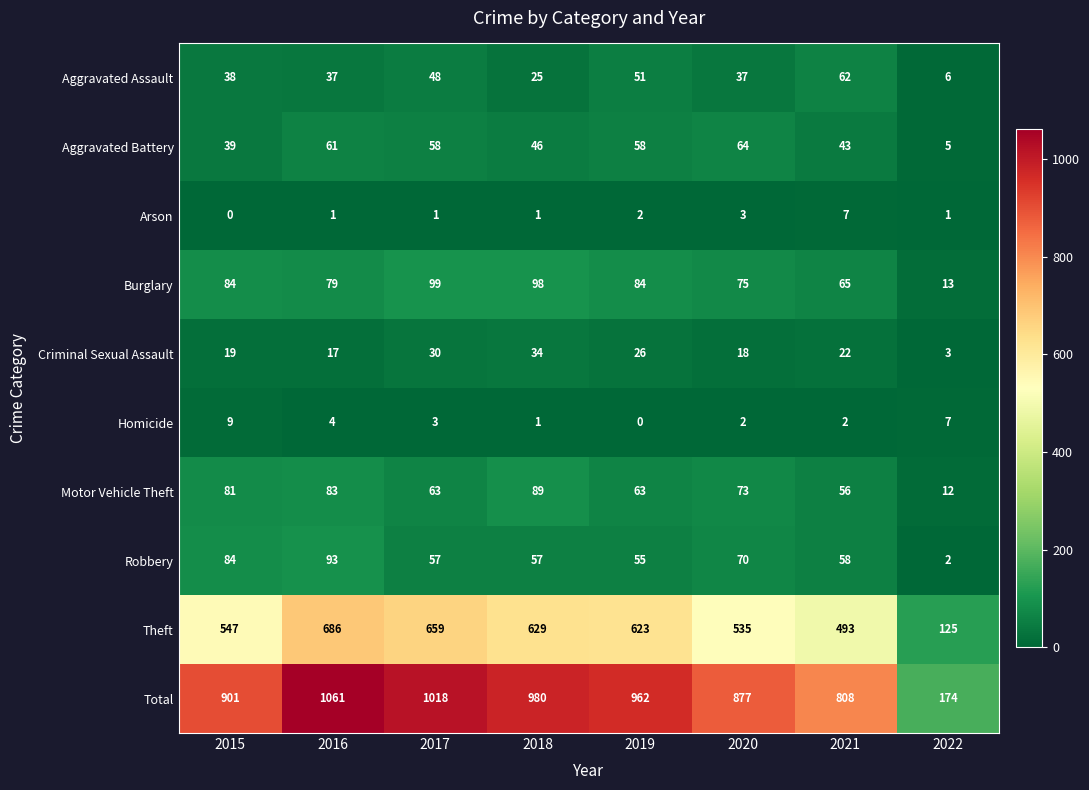

Is it true that Burglary equals 75 at 2020?

True